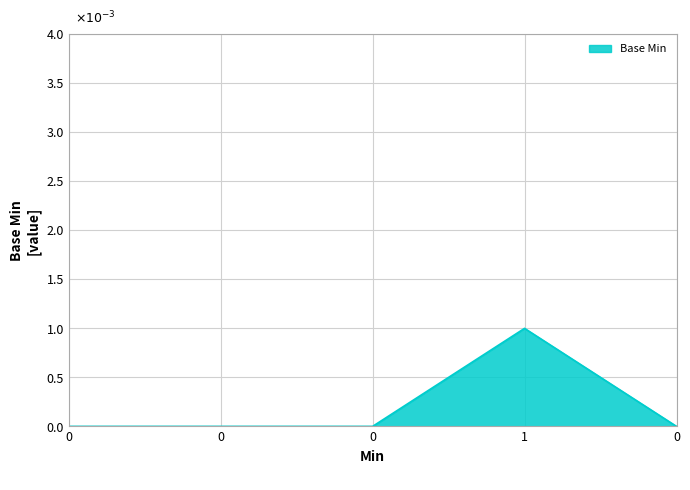

Is this an area chart (filled region under the line)?

Yes